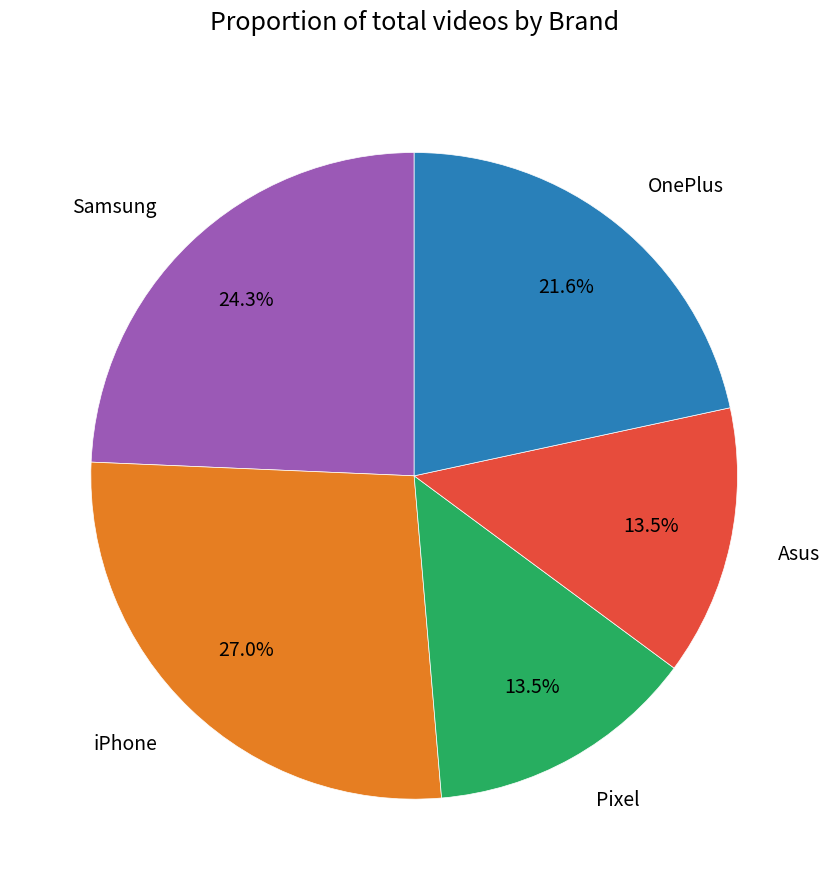

Do Samsung and Pixel together represent more than half of the pie?

No